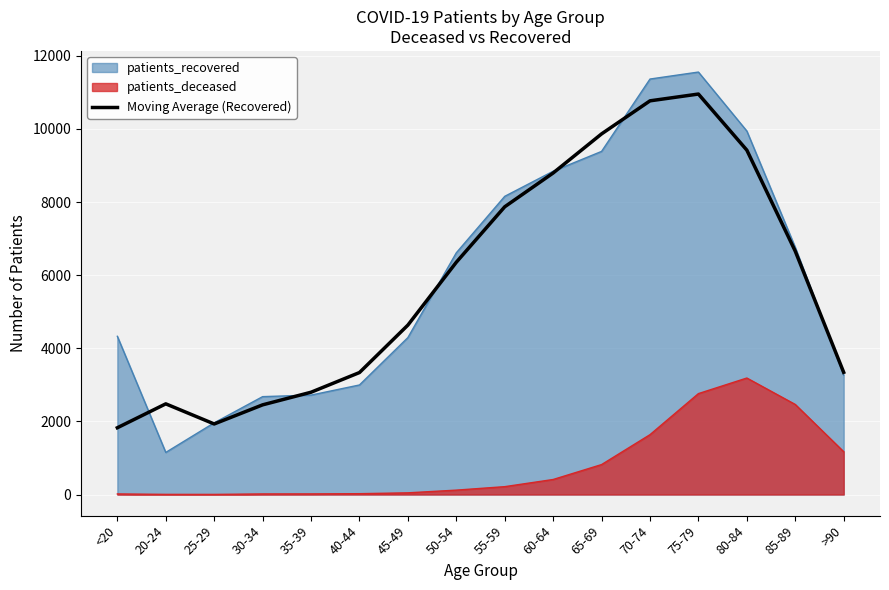

How many distinct data groups are displayed?

3